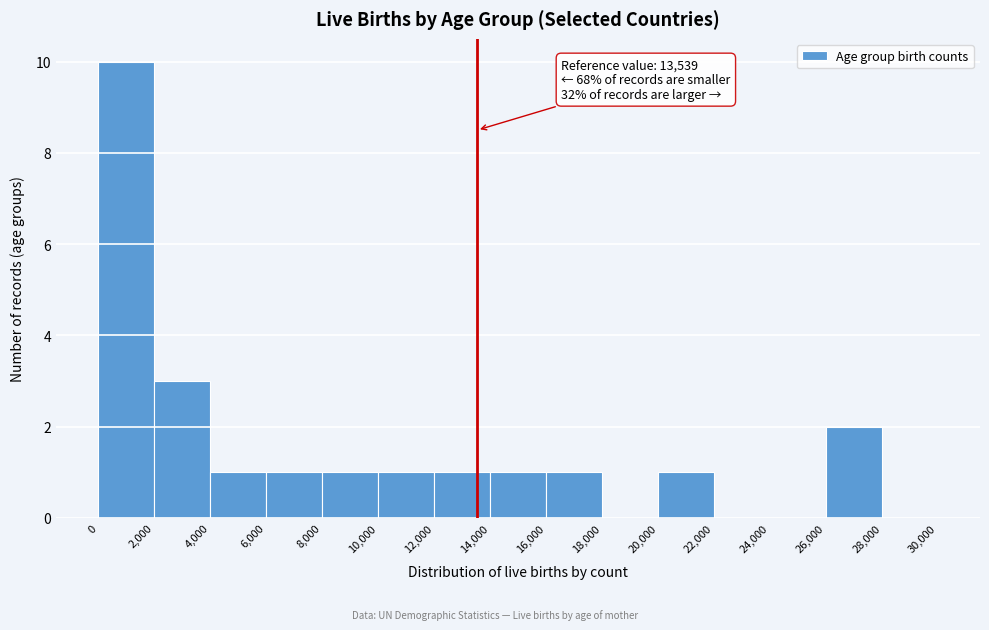

Over which range of the x-axis is the bar tallest?

0 to 2,000